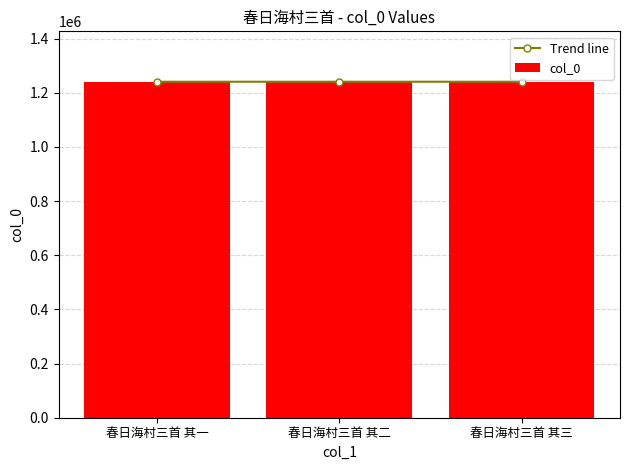

Reading left to right, extract all data points from this chart.

Trend line: 1240858	1240859	1240860
col_0: 1240858	1240859	1240860